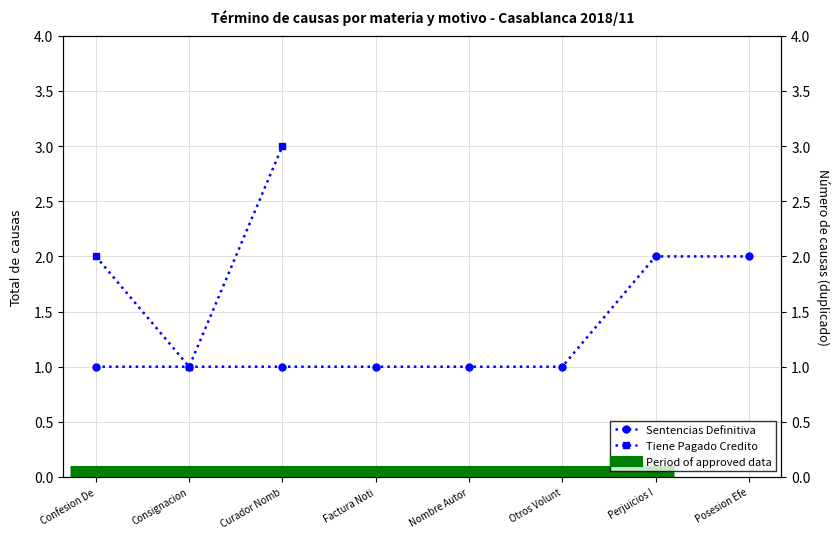

What is the greatest value displayed?

3